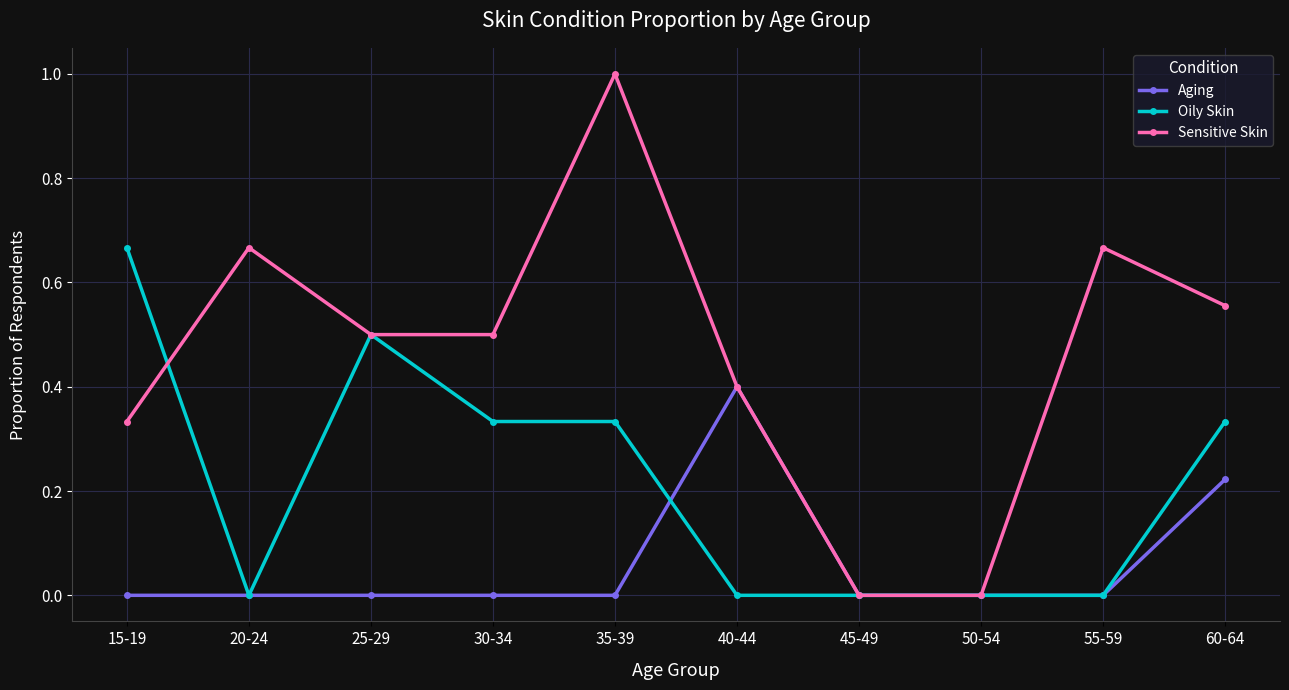

Between 50-54 and 55-59, which series saw the biggest shift?

Sensitive Skin